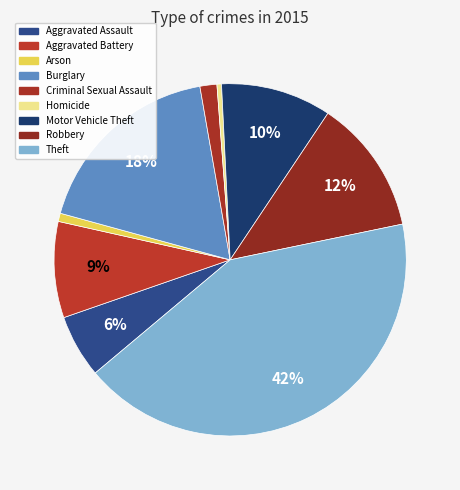

To the nearest percent, what percentage of the pie is Motor Vehicle Theft?

10%